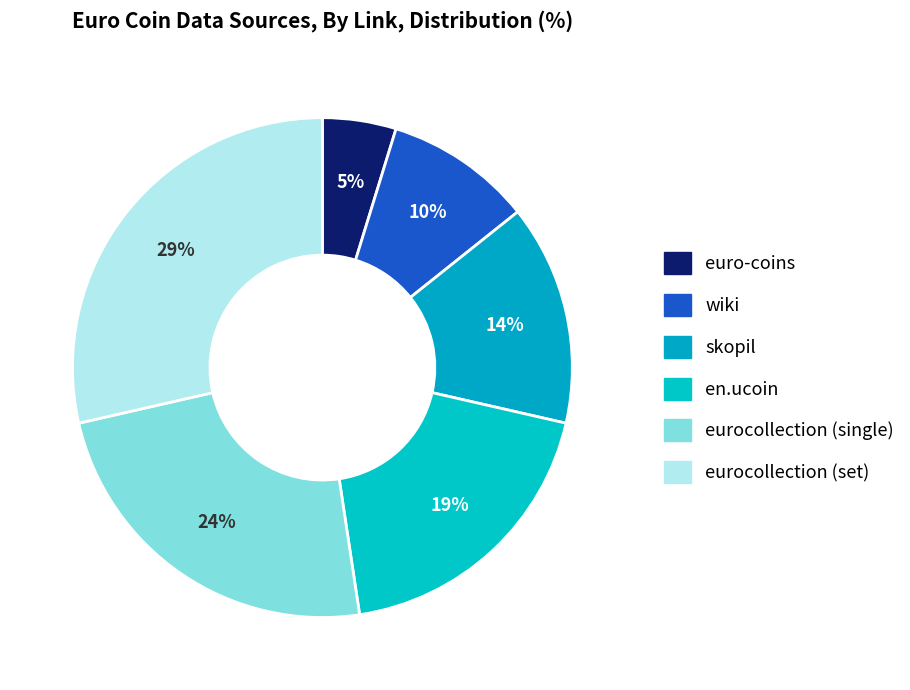

How many segments does this pie chart have?

6